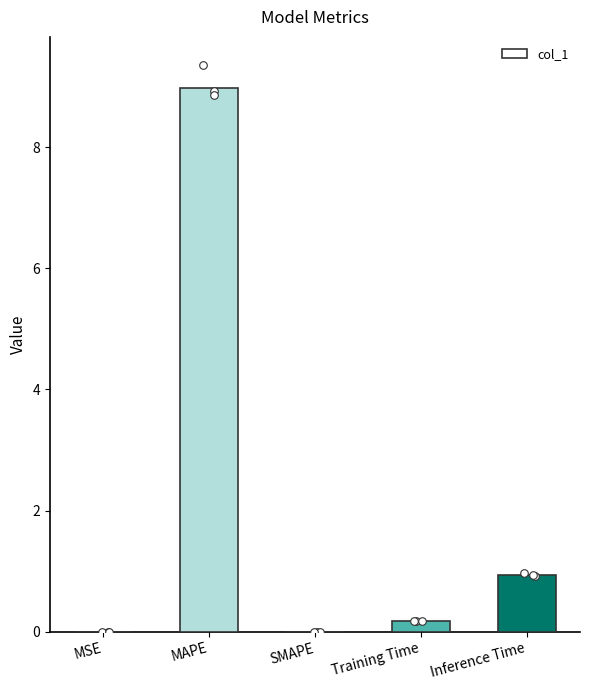

Between Inference Time and MAPE, which is larger?

MAPE